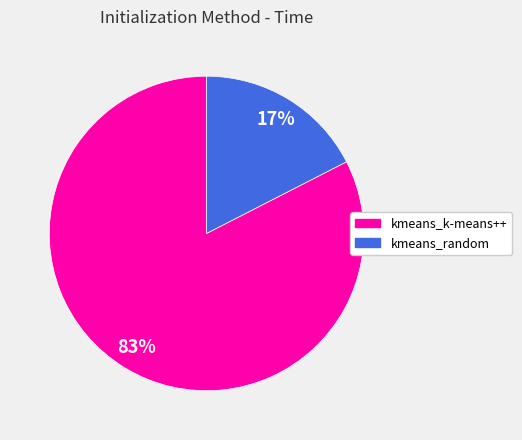

To the nearest percent, what is the average slice percentage?

50%